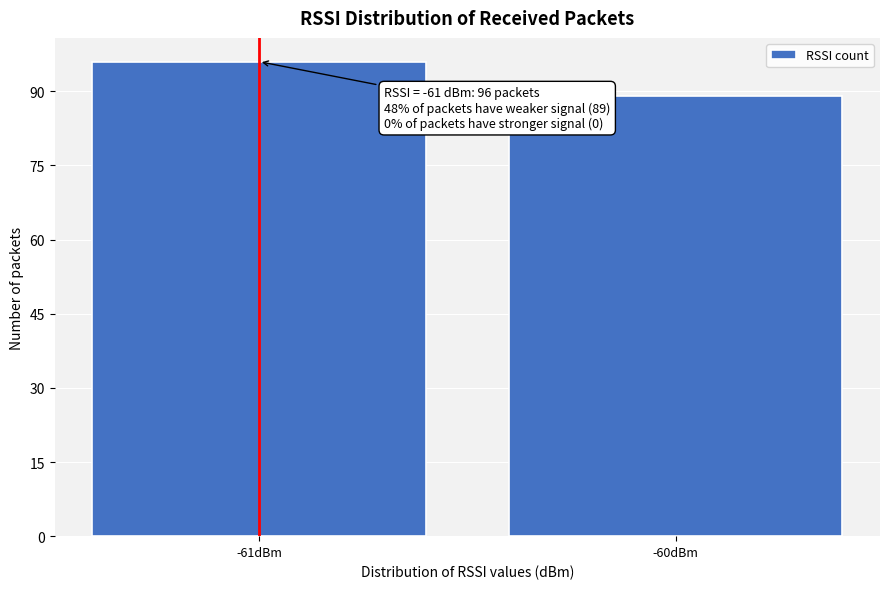

Reading right to left, list all the values displayed in this chart.

89	96